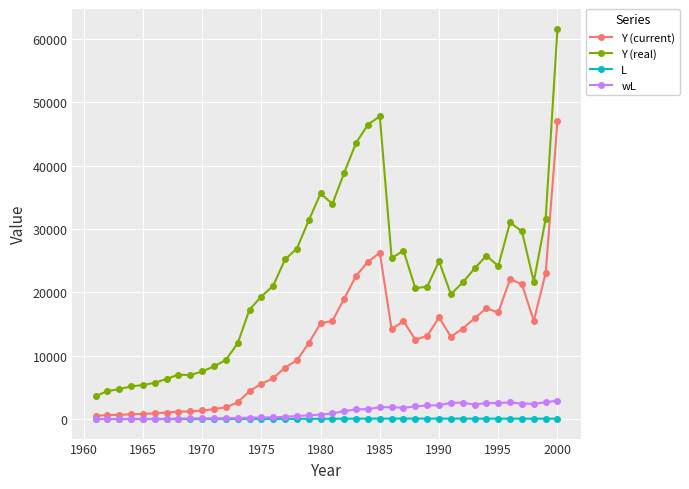

Rank the series by their maximum value, from lowest to highest.

L, wL, Y (current), Y (real)